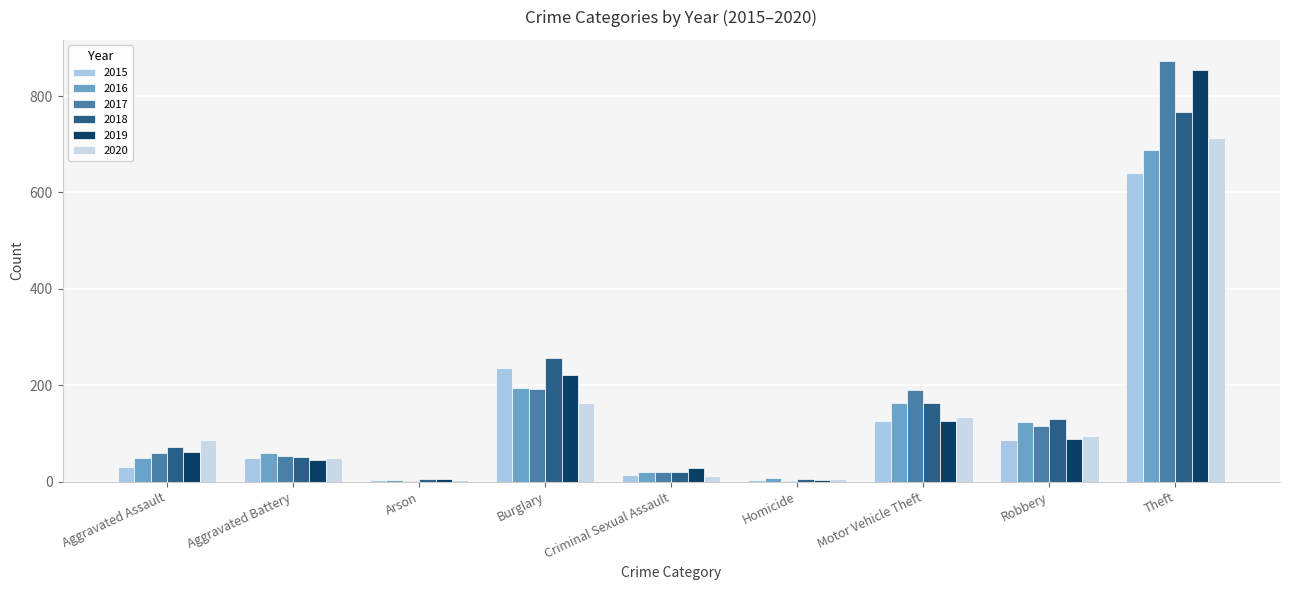

At which label does 2018 first exceed 72?

Burglary